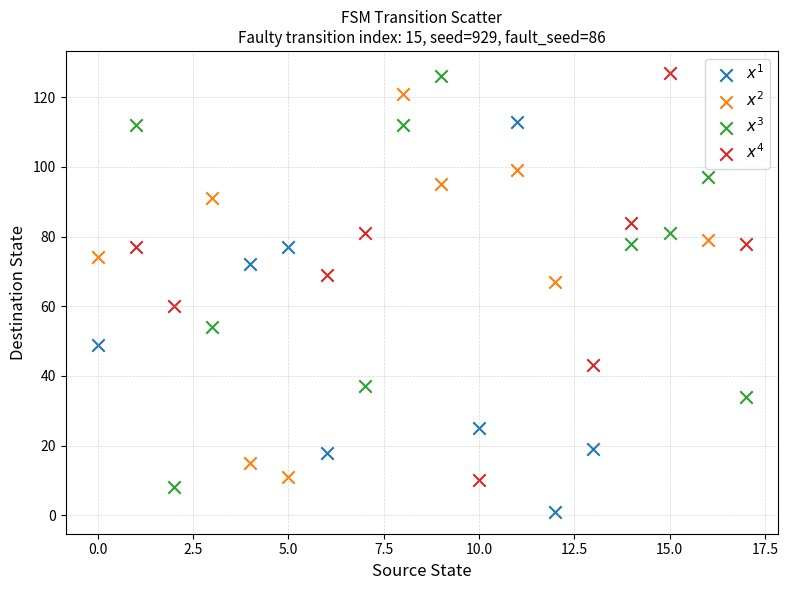

What are all the series names shown in the legend?

$x^1$, $x^2$, $x^3$, $x^4$